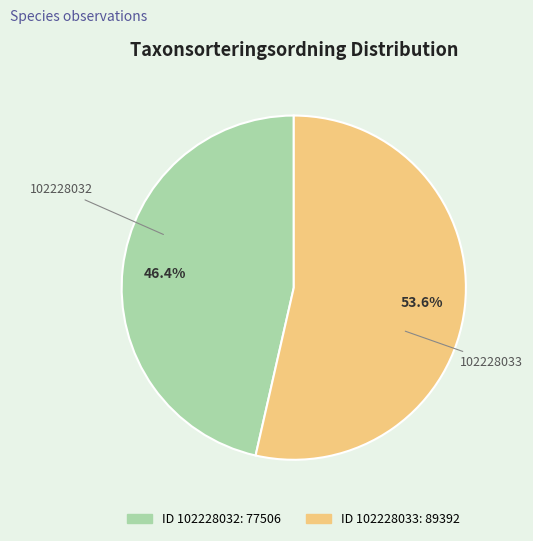

How many slices are in this pie chart?

2